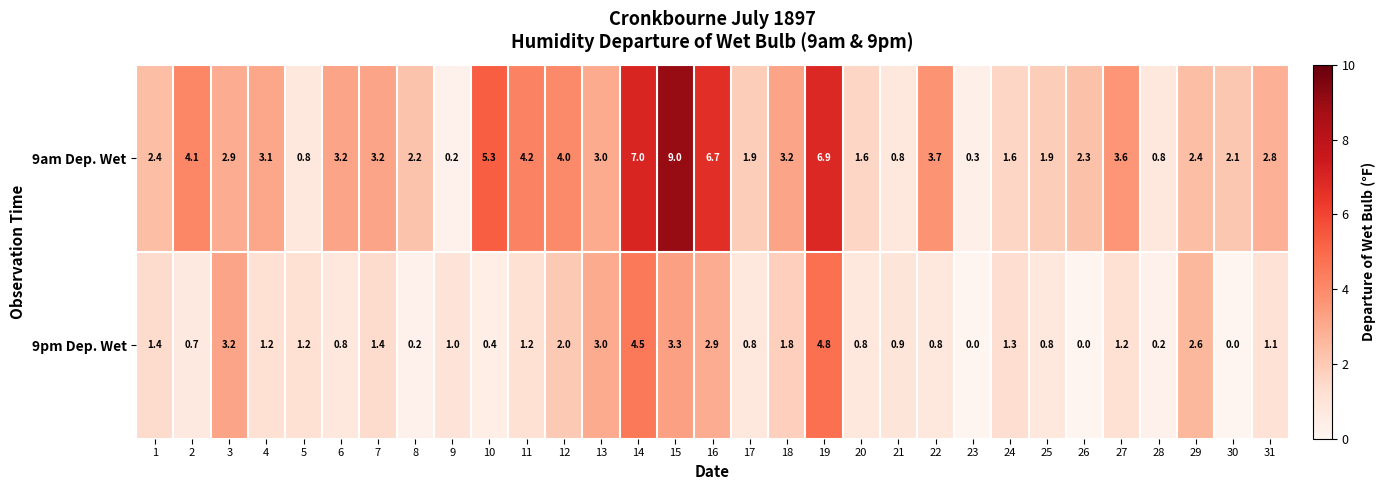

Rank the series at 11 from lowest to highest value.

9pm Dep. Wet, 9am Dep. Wet